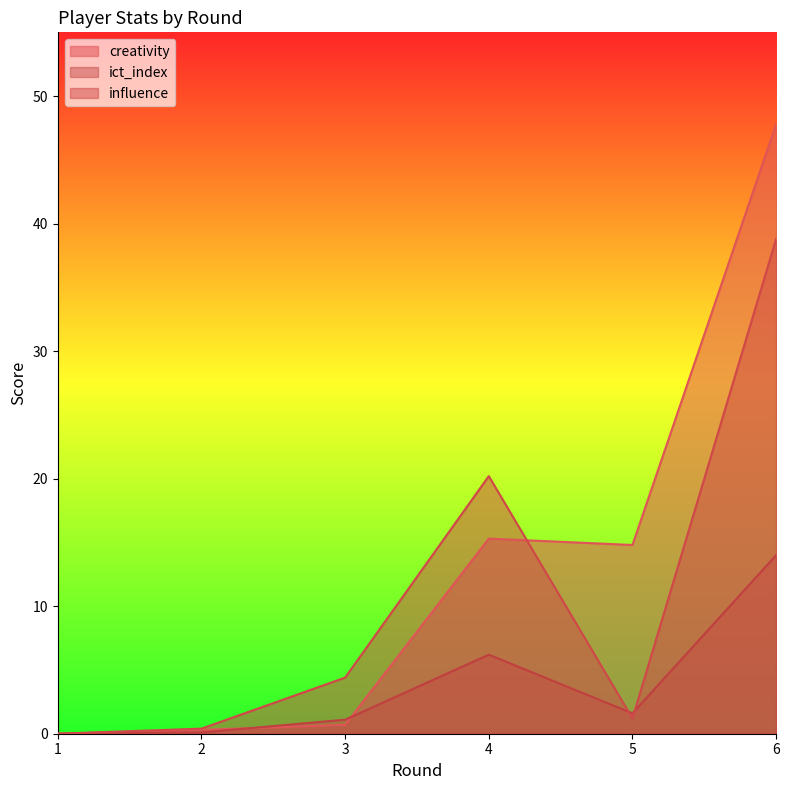

Is it true that influence equals 20.2 at 4?

True